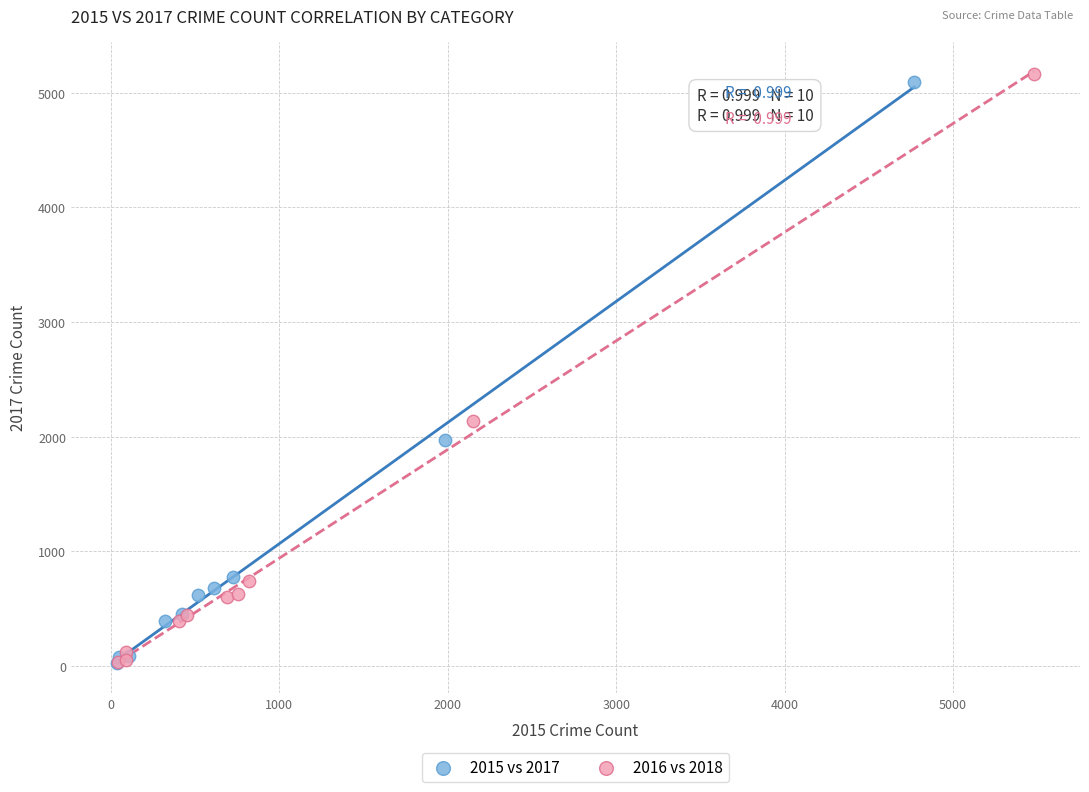

Which series contains the highest Y value?

2016 vs 2018